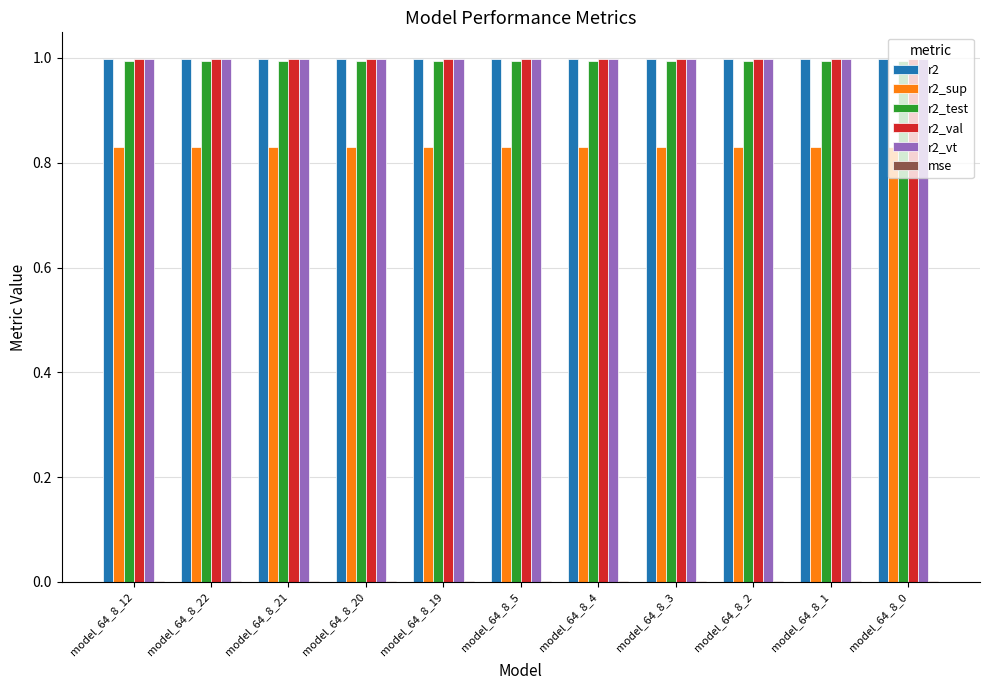

The value of r2_sup at model_64_8_12 is 1.5. True or false?

False